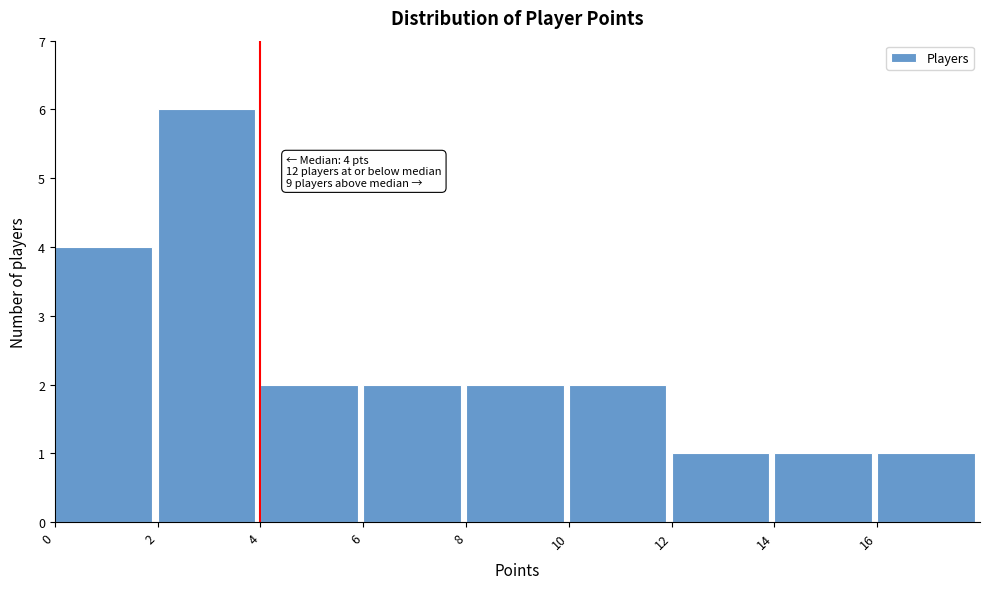

Over which range of the x-axis is the bar tallest?

2 to 4